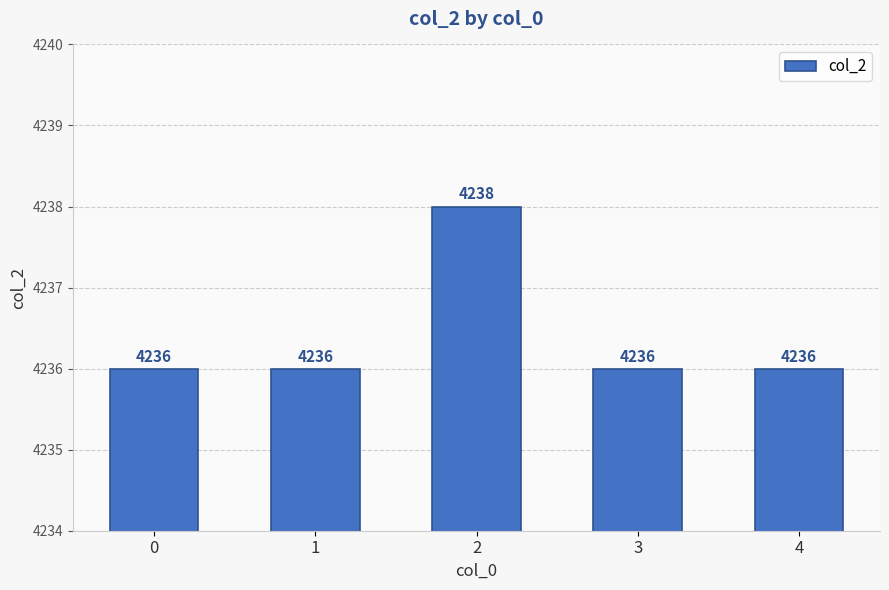

What is the maximum value shown in the chart?

4238